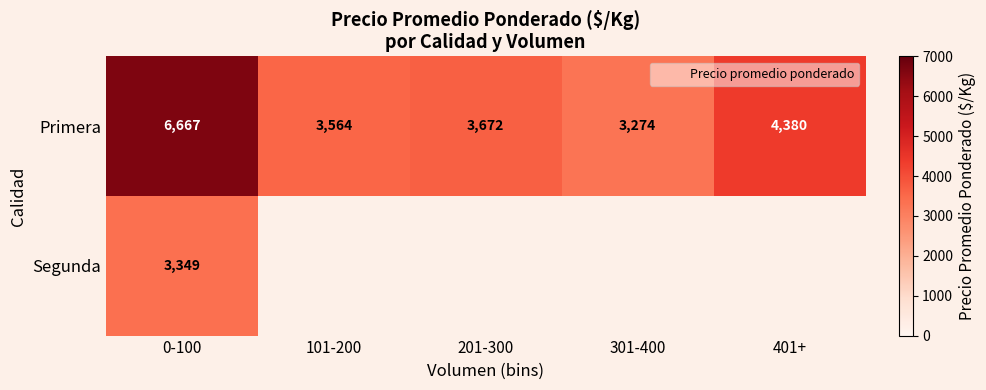

True or false: Primera has a value of 3564.8 at 101-200.

True